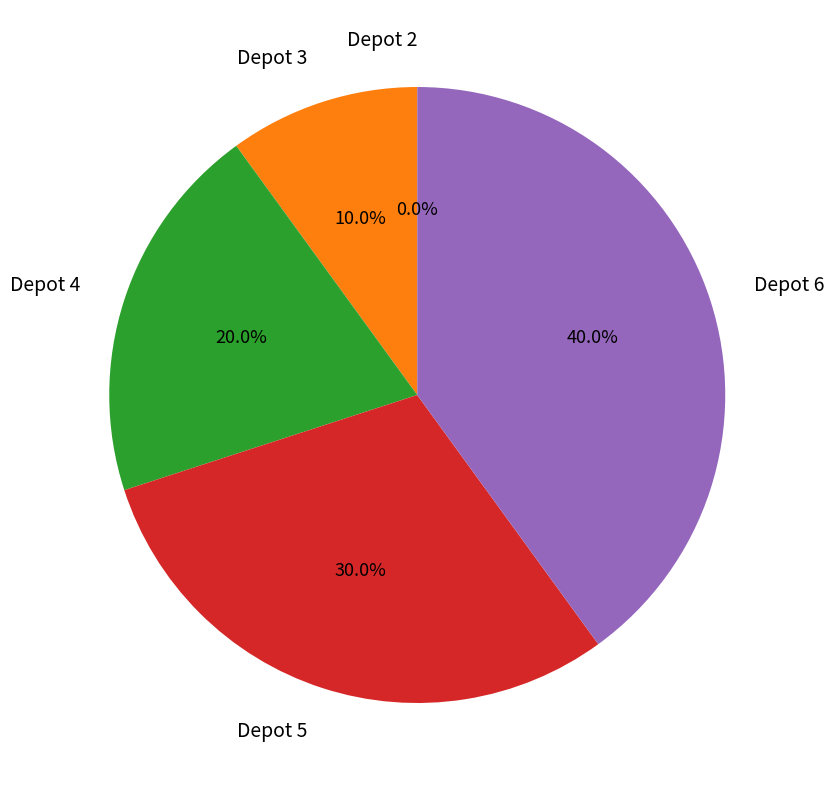

Rank the categories by value from highest to lowest.

6, 5, 4, 3, 2